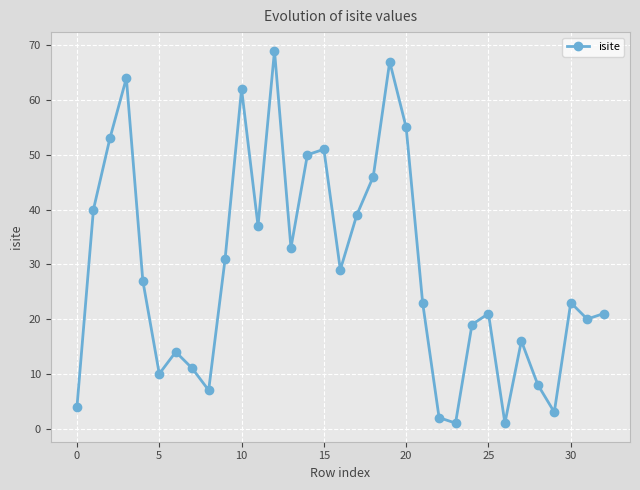

What is the sum of all values?

957